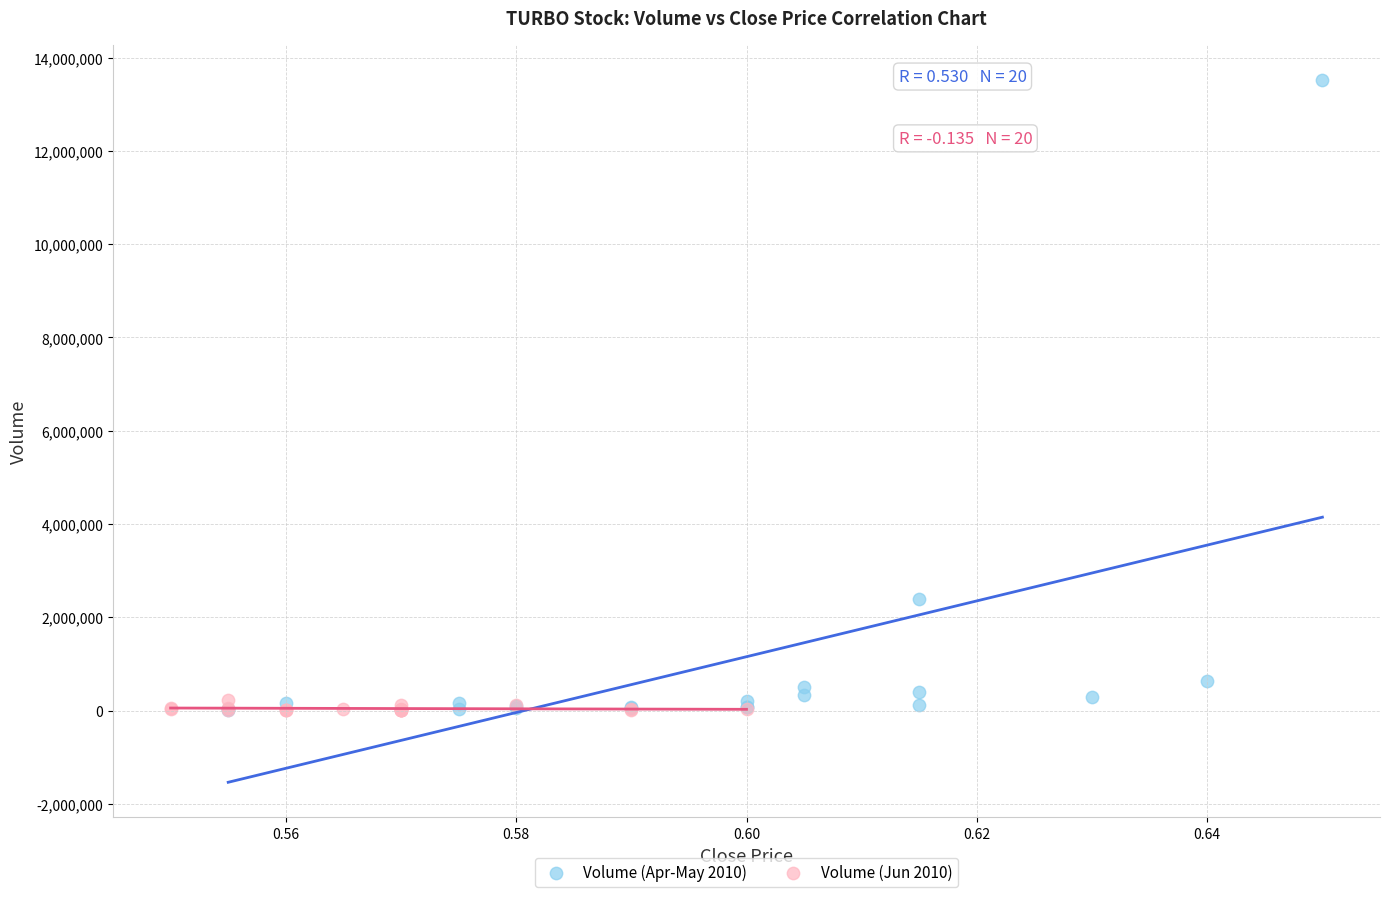

Which series contains the highest Y value?

Volume (Apr-May 2010)